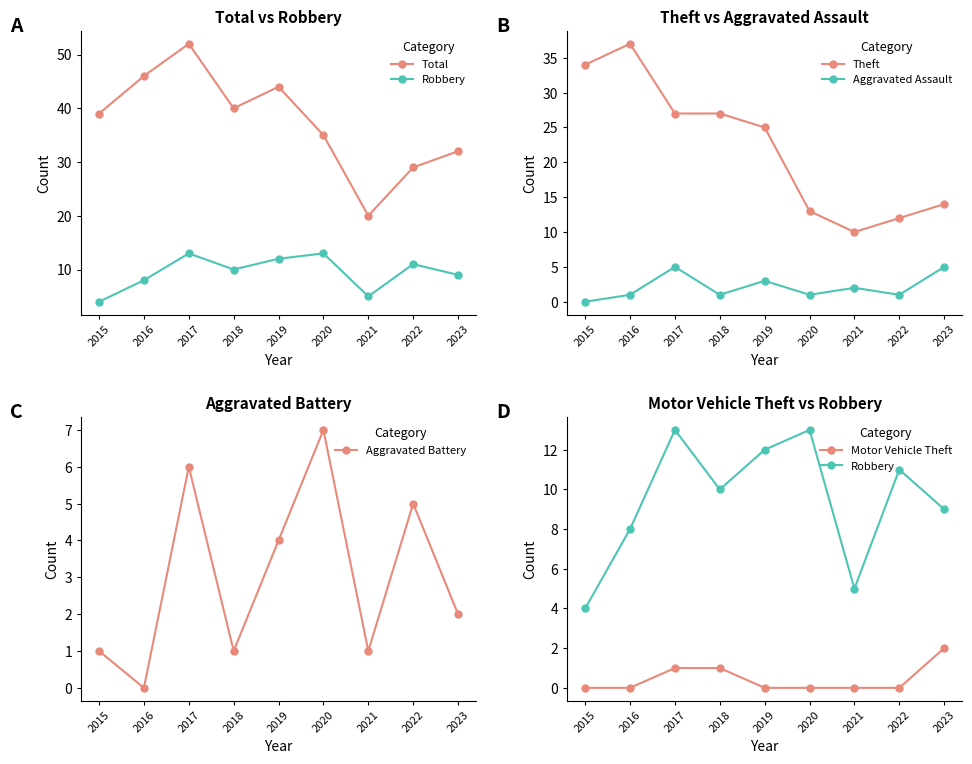

How many values in the Aggravated Assault series are below 1?

1